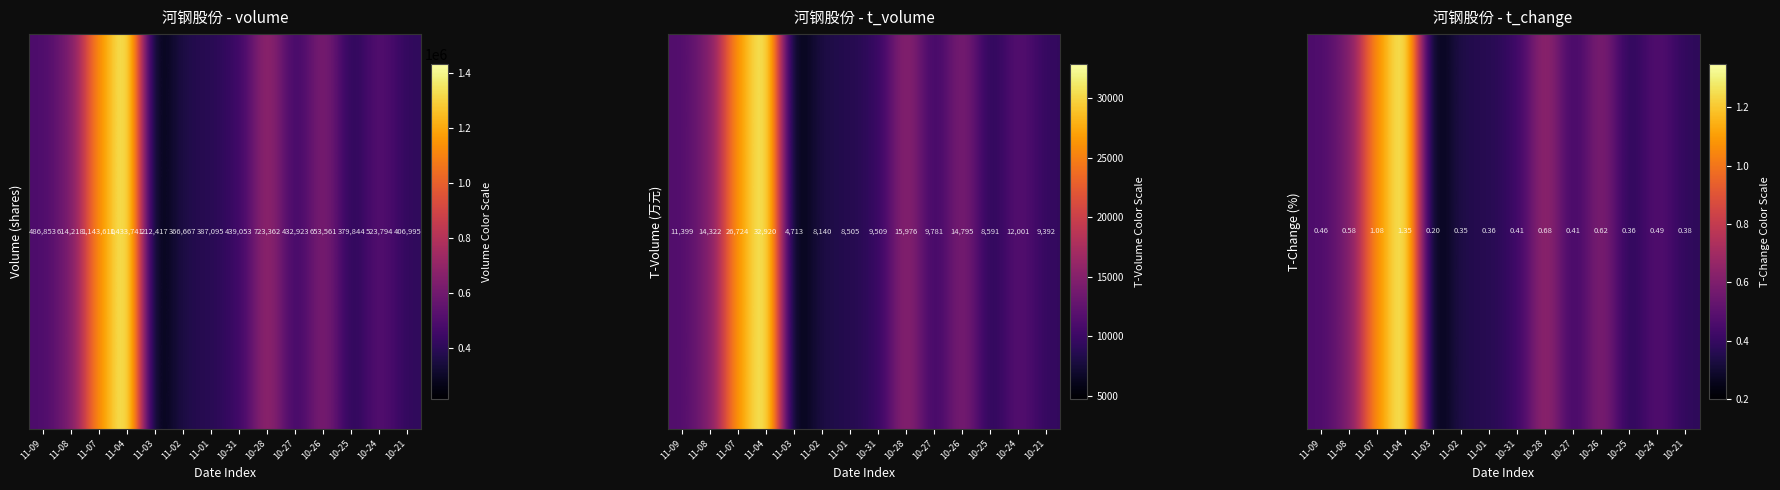

What is the difference between the second highest and minimum values?

0.9